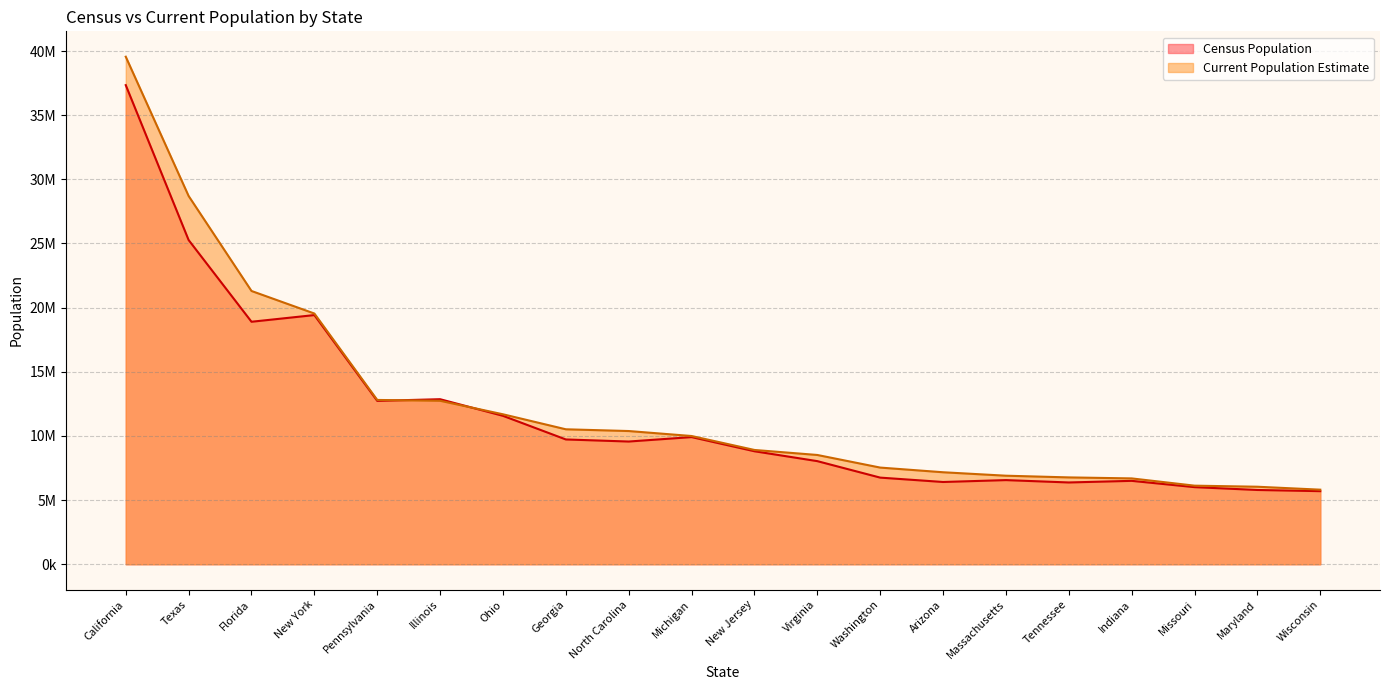

Reading left to right, transcribe all the data shown in this chart.

Current Population Estimate: California=39557045	Texas=28701845	Florida=21299325	New York=19542209	Pennsylvania=12807060	Illinois=12741080	Ohio=11689442	Georgia=10519475	North Carolina=10383620	Michigan=9995915	New Jersey=8908520	Virginia=8517685	Washington=7535591	Arizona=7171646	Massachusetts=6902149	Tennessee=6770010	Indiana=6691878	Missouri=6126452	Maryland=6042718	Wisconsin=5813568
Census Population: California=37341989	Texas=25268418	Florida=18900773	New York=19421055	Pennsylvania=12734905	Illinois=12864380	Ohio=11568495	Georgia=9727566	North Carolina=9565781	Michigan=9911626	New Jersey=8807501	Virginia=8037736	Washington=6753369	Arizona=6412700	Massachusetts=6559644	Tennessee=6375431	Indiana=6501582	Missouri=6011478	Maryland=5789929	Wisconsin=5698230